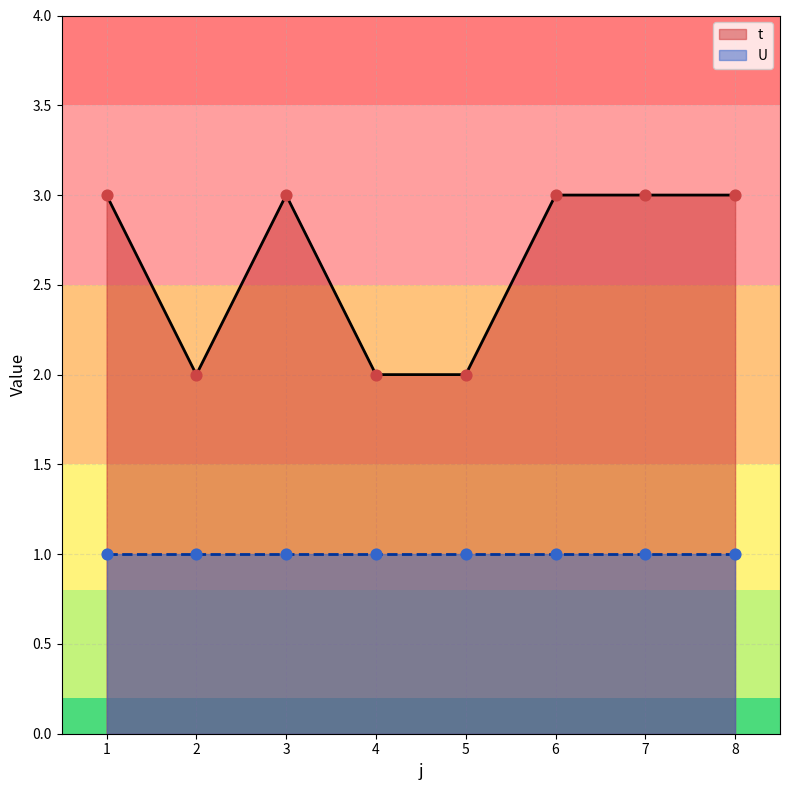

Which has a higher value, 1 or 7?

1